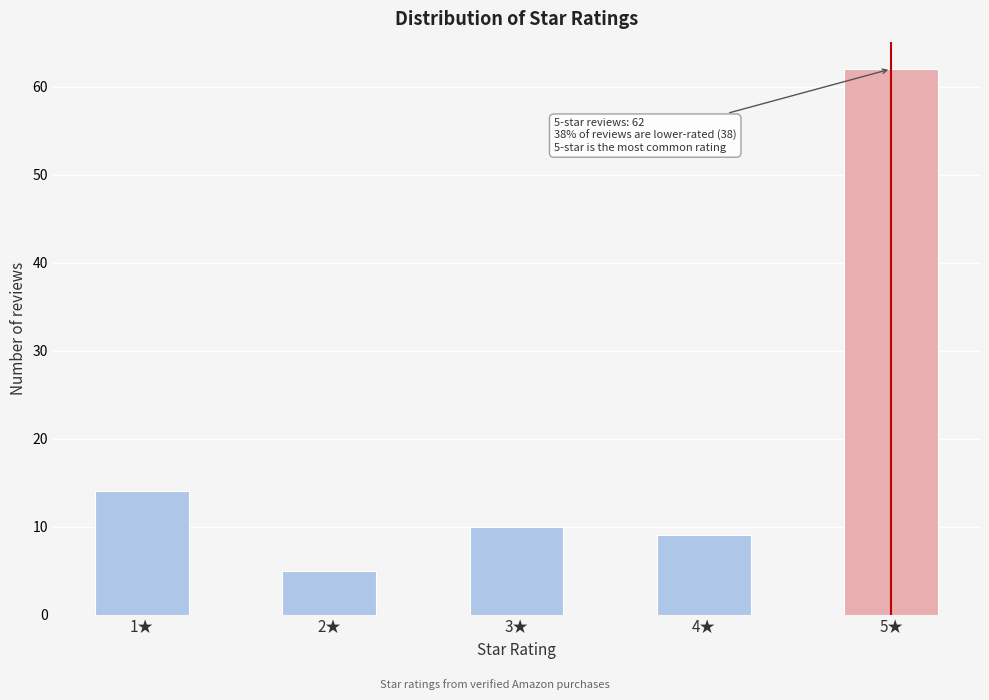

Reading right to left, extract all data points from this chart.

5★=62	4★=9	3★=10	2★=5	1★=14